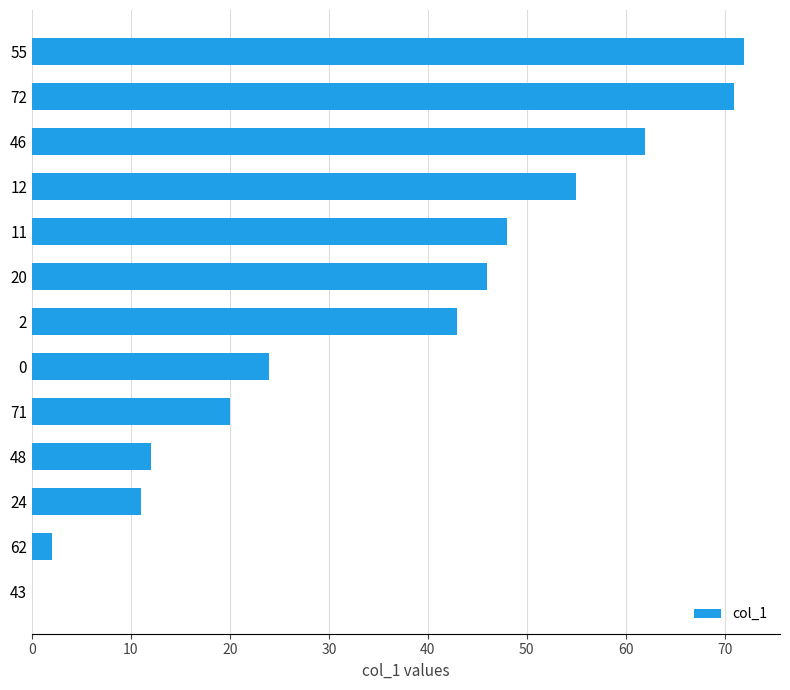

Reading bottom to top, list all the values displayed in this chart.

43=0	62=2	24=11	48=12	71=20	0=24	2=43	20=46	11=48	12=55	46=62	72=71	55=72